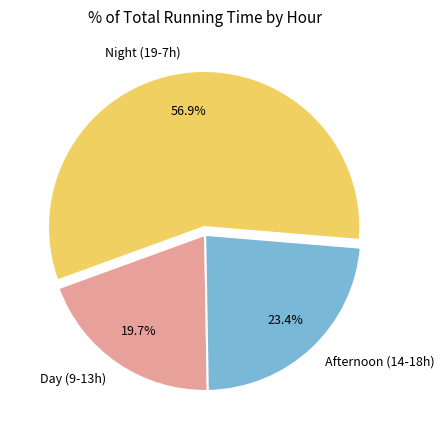

How much of the chart is everything except Afternoon (14-18h)?

76.6%